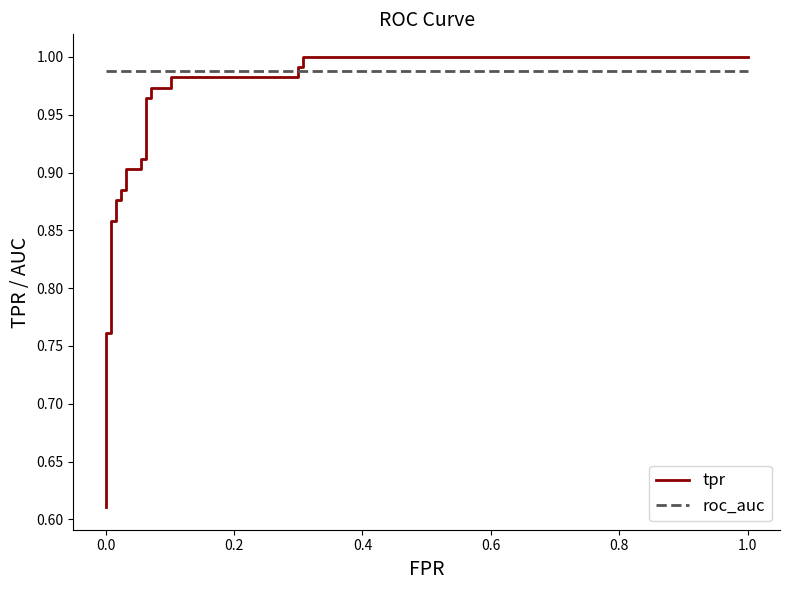

What is the sum of all tpr values?

22.8